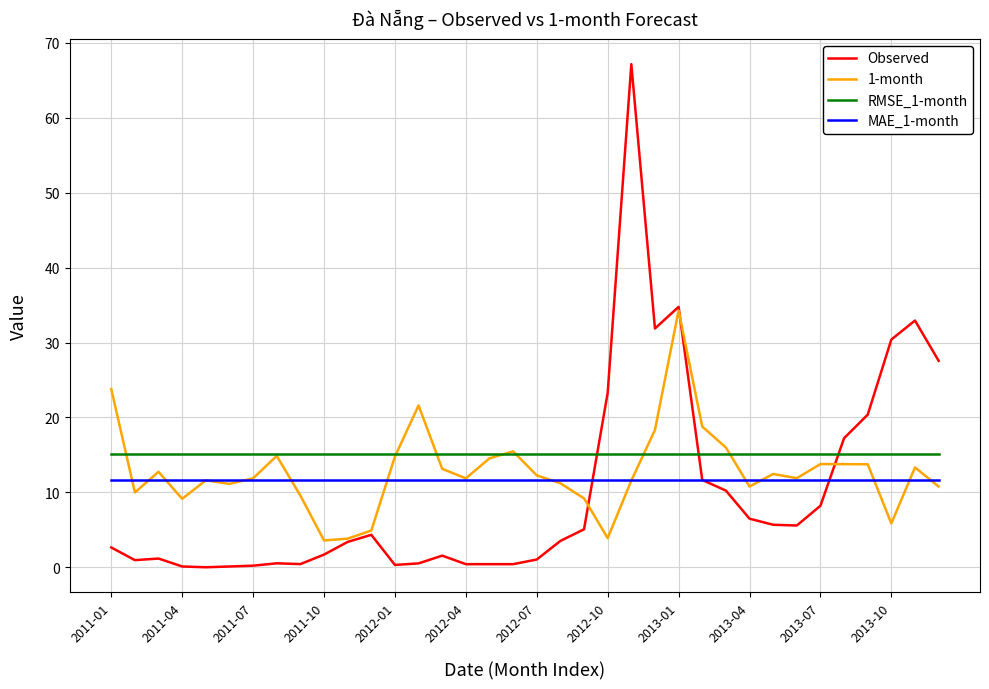

Rank the series by their average value, from highest to lowest.

RMSE_1-month, 1-month, MAE_1-month, Observed